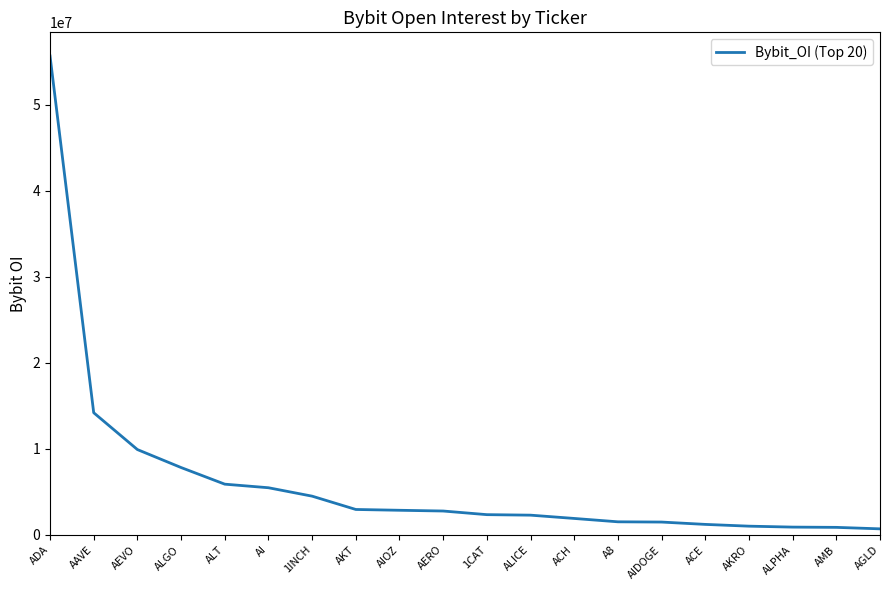

At which category does the chart reach its peak across all series?

ADA